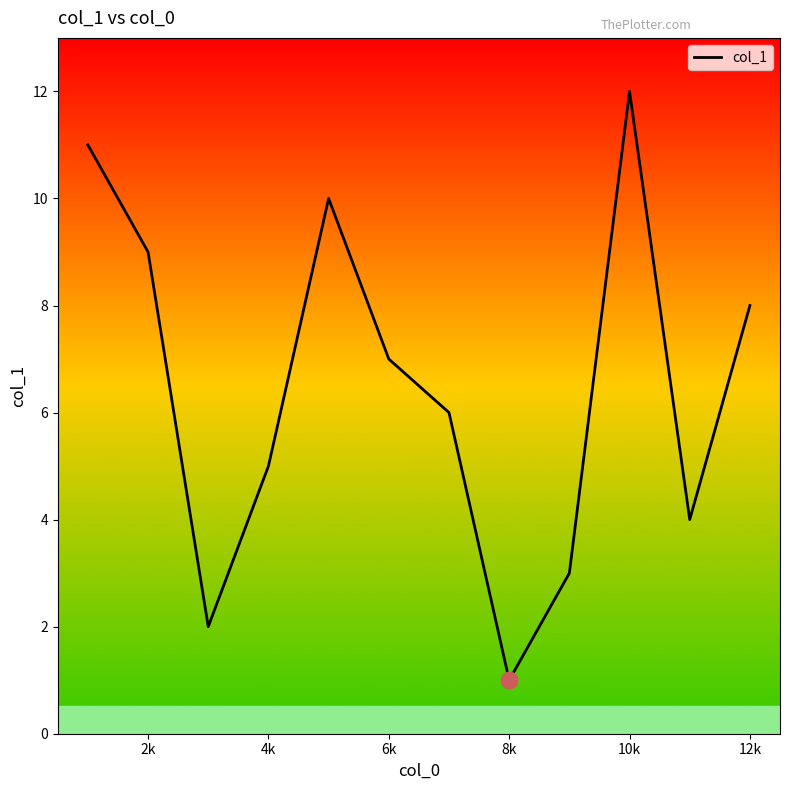

What is the difference between the maximum and minimum values?

11